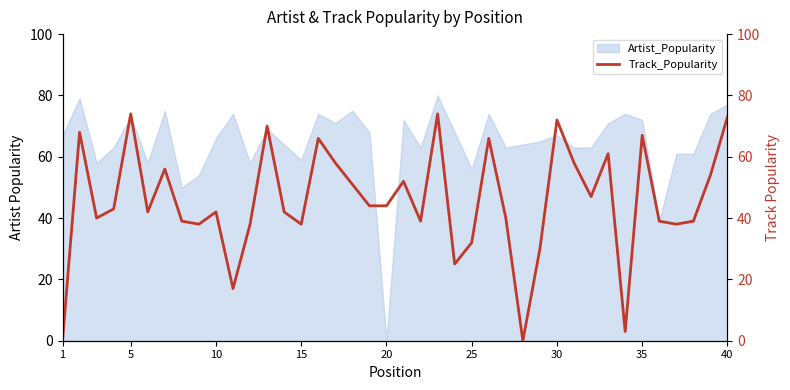

At which label does Artist_Popularity reach its minimum?

20